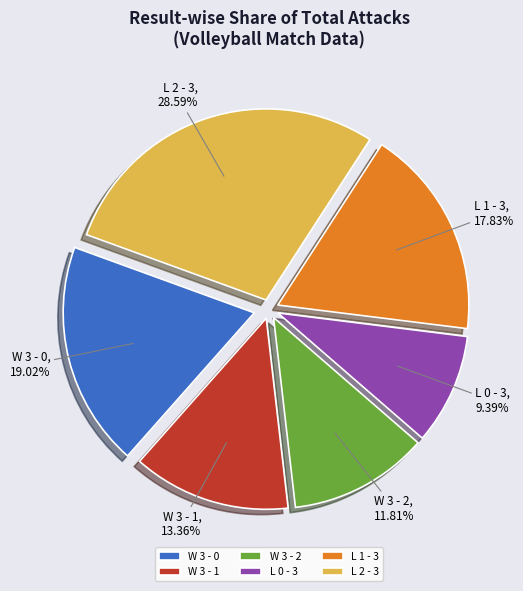

The W 3 - 1 slice represents 5% of the pie. True or false?

False